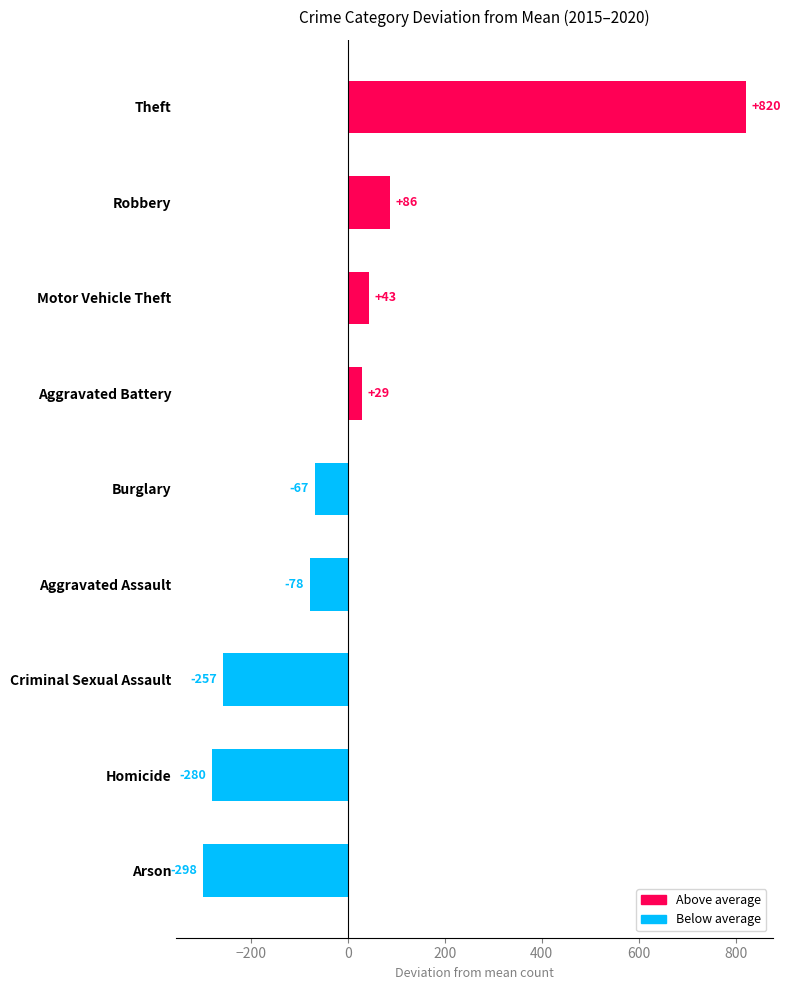

Between Arson and Theft, which is larger?

Theft